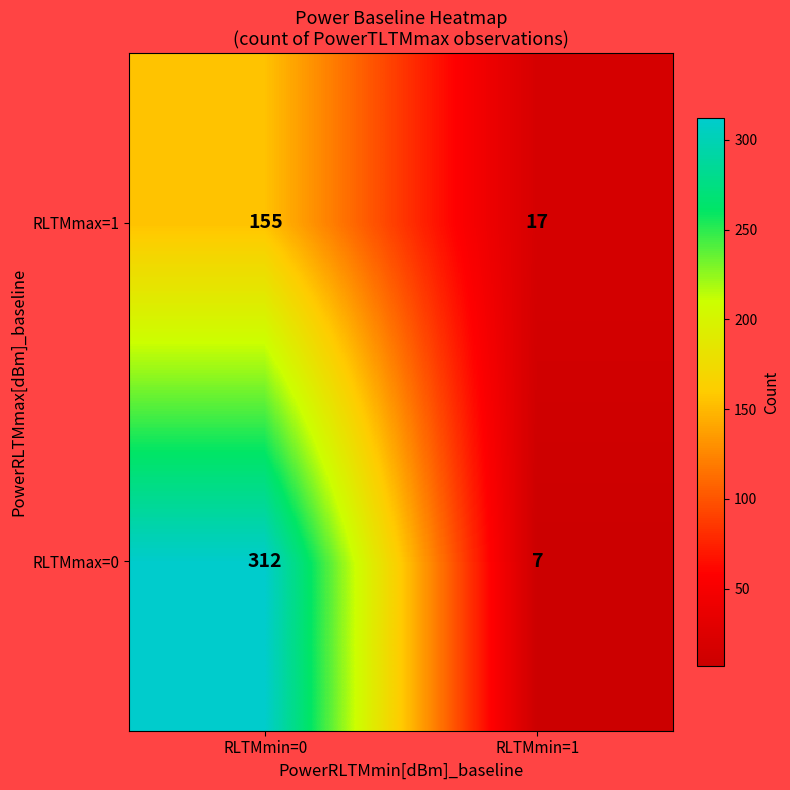

Read the RLTMmax=0 value at RLTMmin=1, to the nearest 10.

10